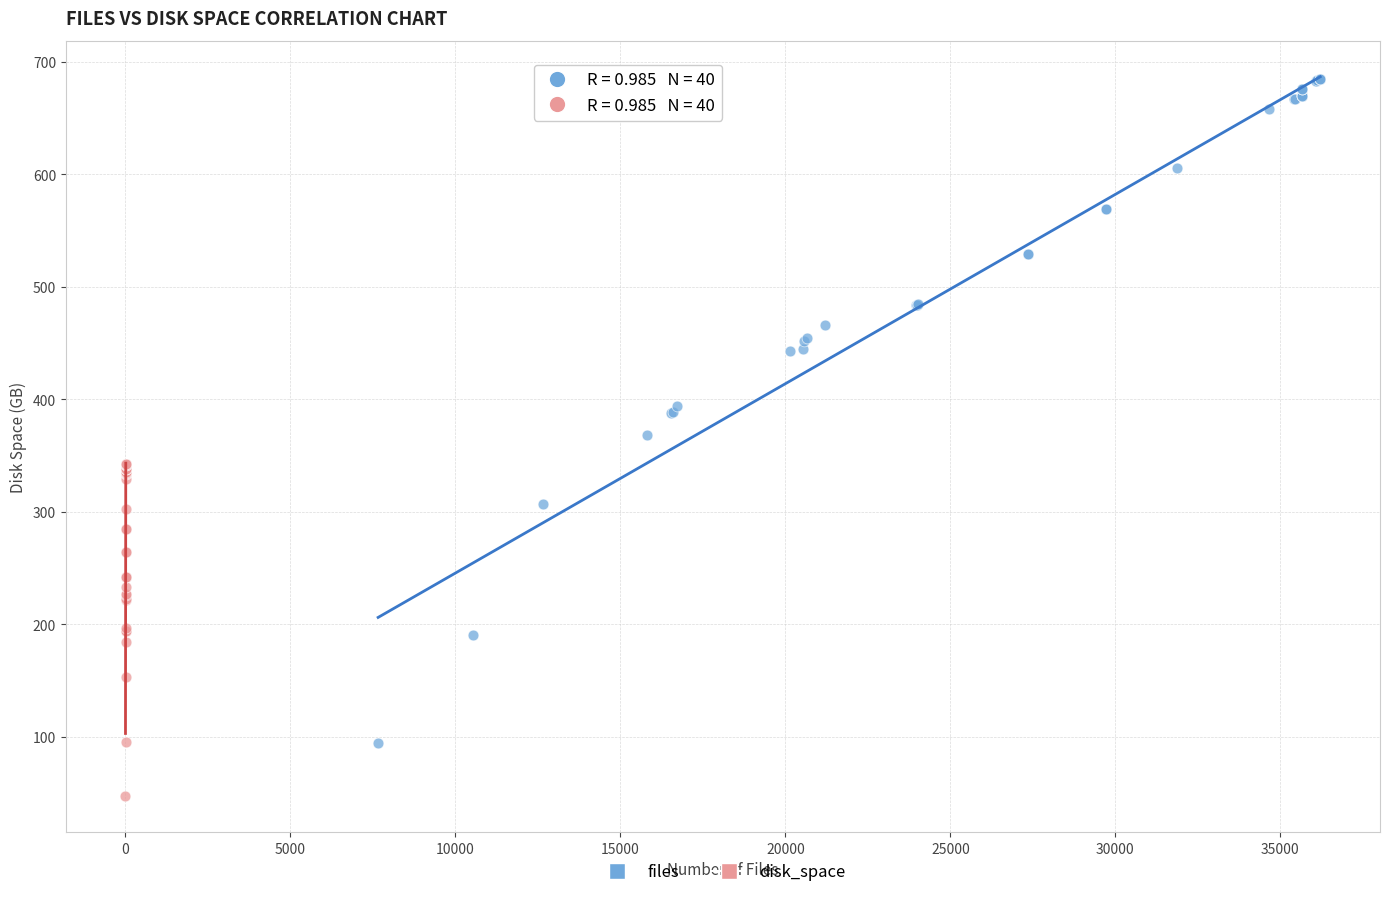

Which series contains the lowest Y value?

disk_space